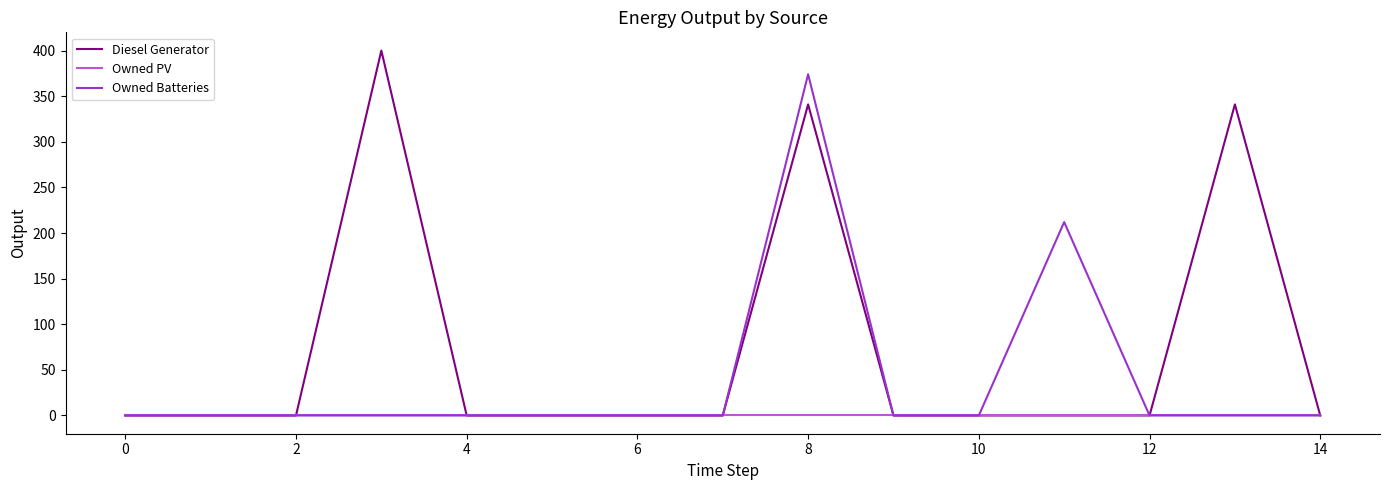

List the series in order of their overall mean, highest first.

Diesel Generator, Owned Batteries, Owned PV